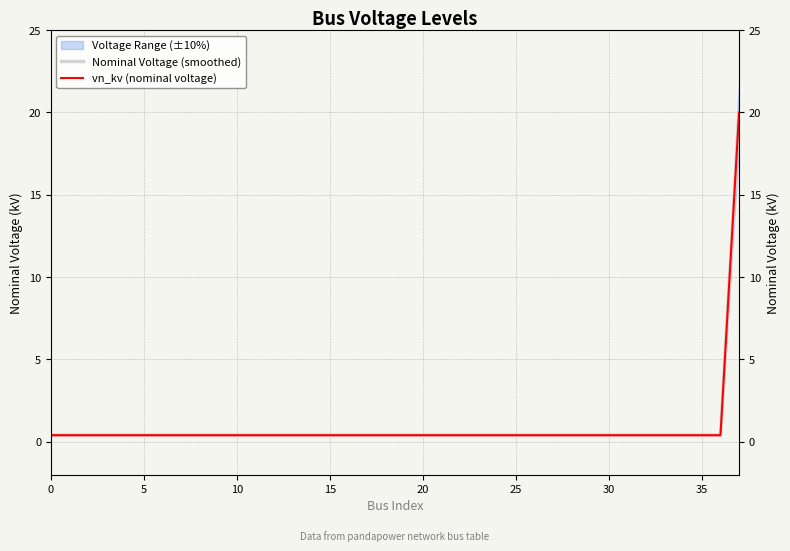

Which series has the largest total across all categories?

Nominal Voltage (smoothed)